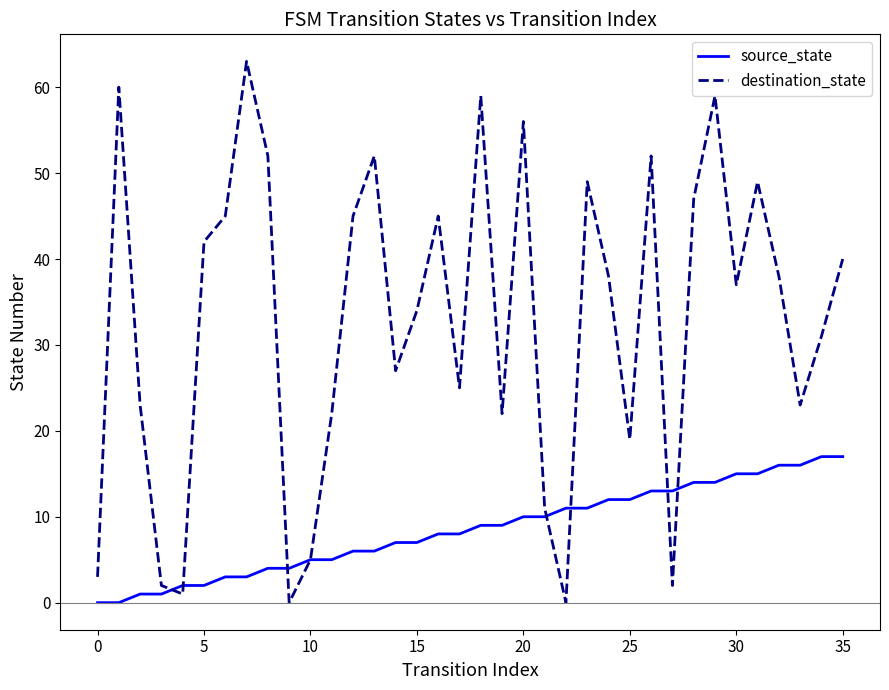

List the series in order of their peak value, highest first.

destination_state, source_state